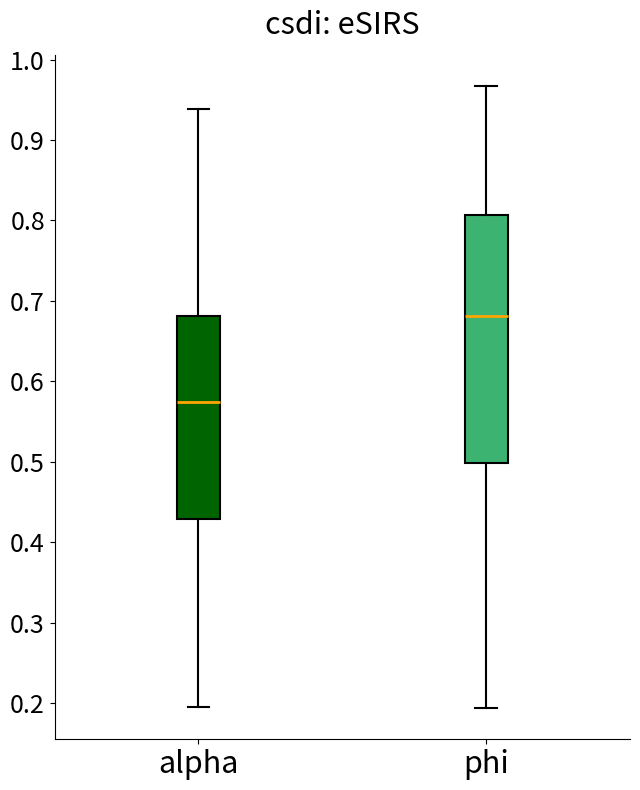

Where does the lower whisker of the box for phi end on the y-axis? The values are not printed on the chart, so give them approximately, as read against the axis.

0.19